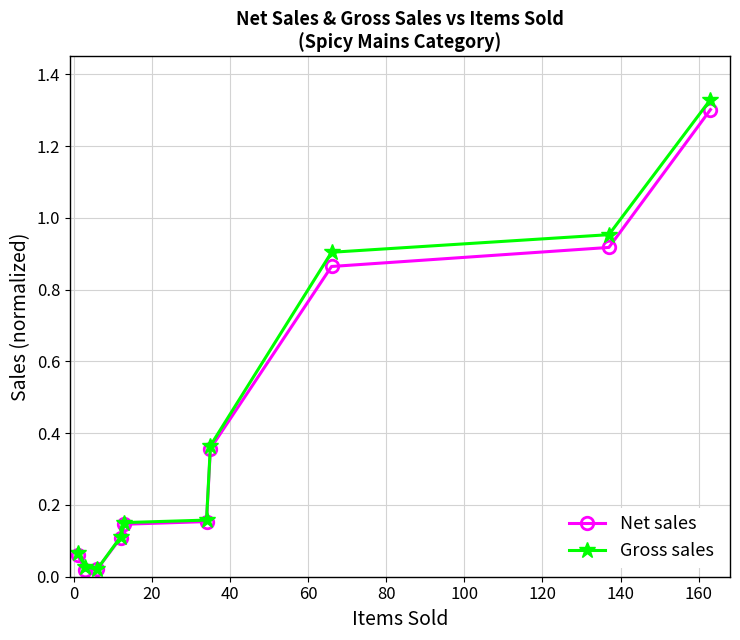

Which series has the widest spread of values?

Gross sales